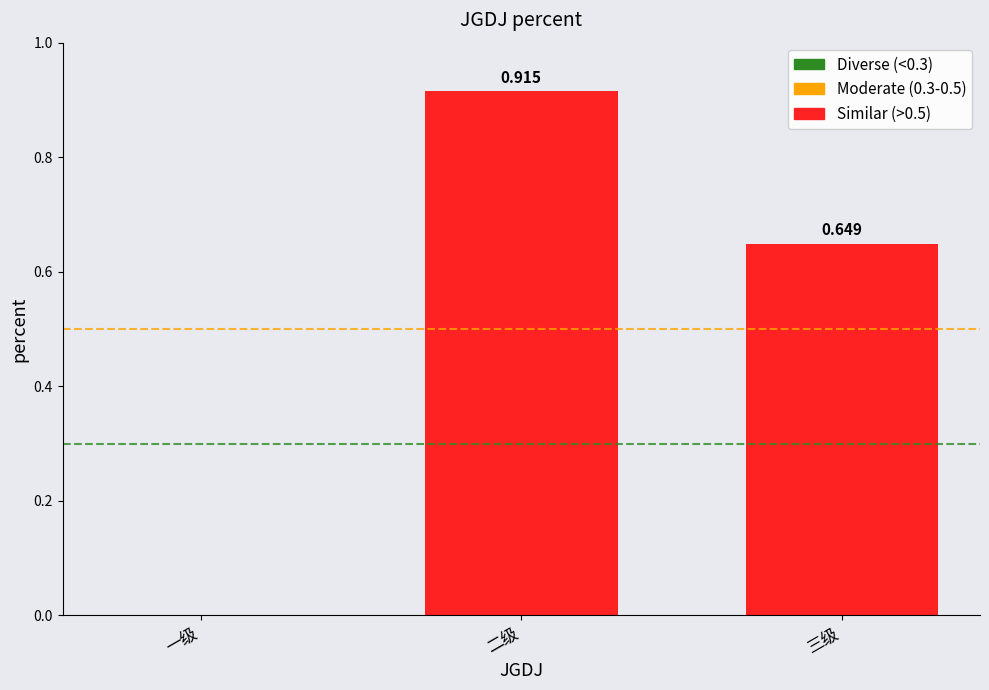

Where is the data nearest to the value 0?

一级